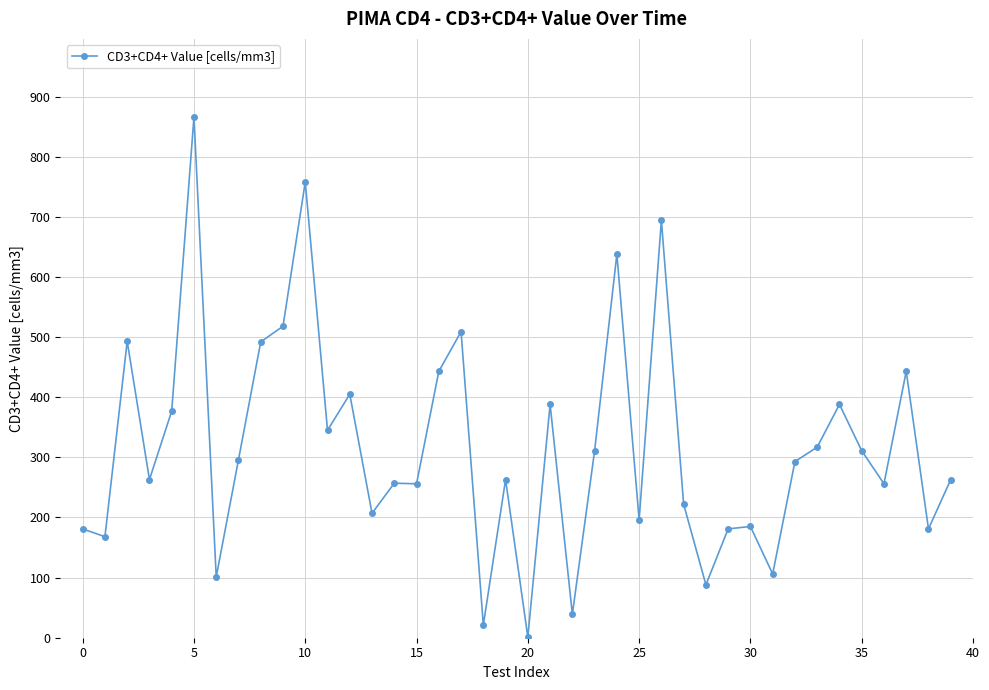

What is the minimum value shown in the chart?

1